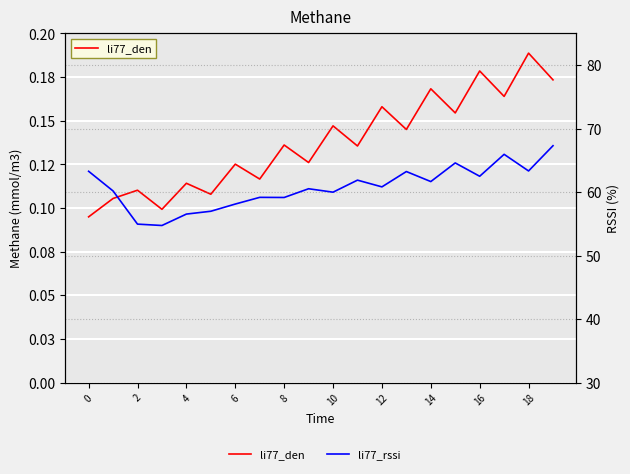

What is the total value across all series at 15?

64.8